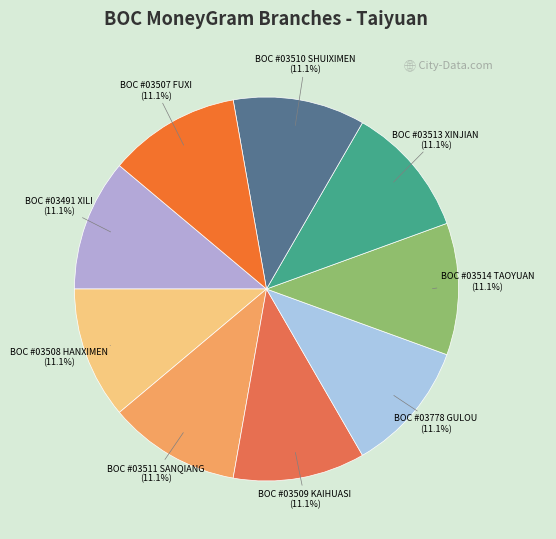

To the nearest percent, what portion does BOC #03510 SHUIXIMEN represent?

11%